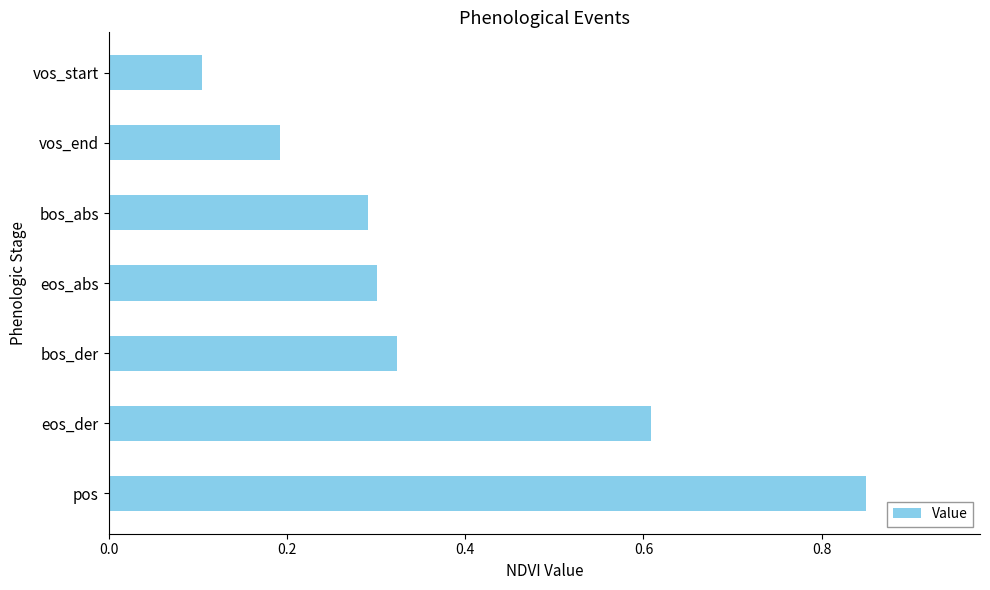

Is it true that the value at eos_der is 0.2?

False